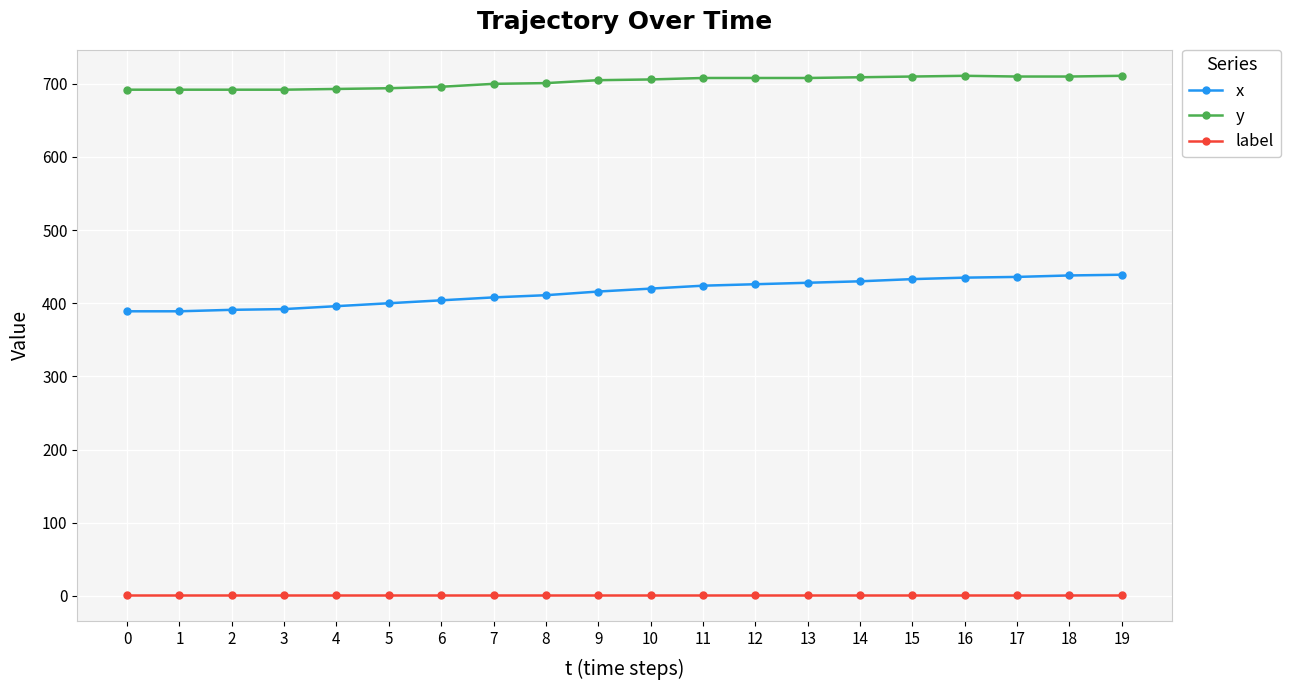

What is the total value across all series at 0?

1082